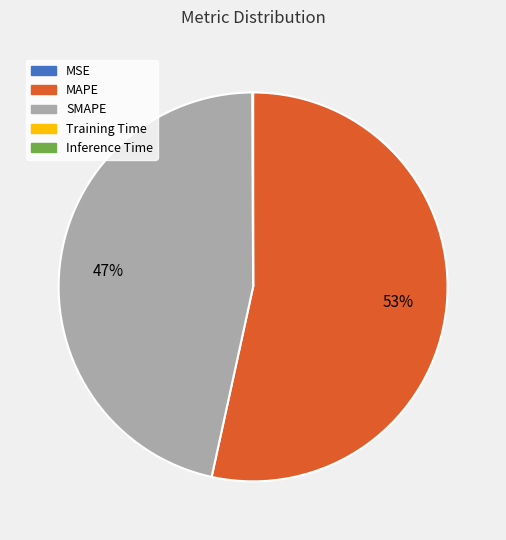

What is the largest slice in the pie chart?

MAPE